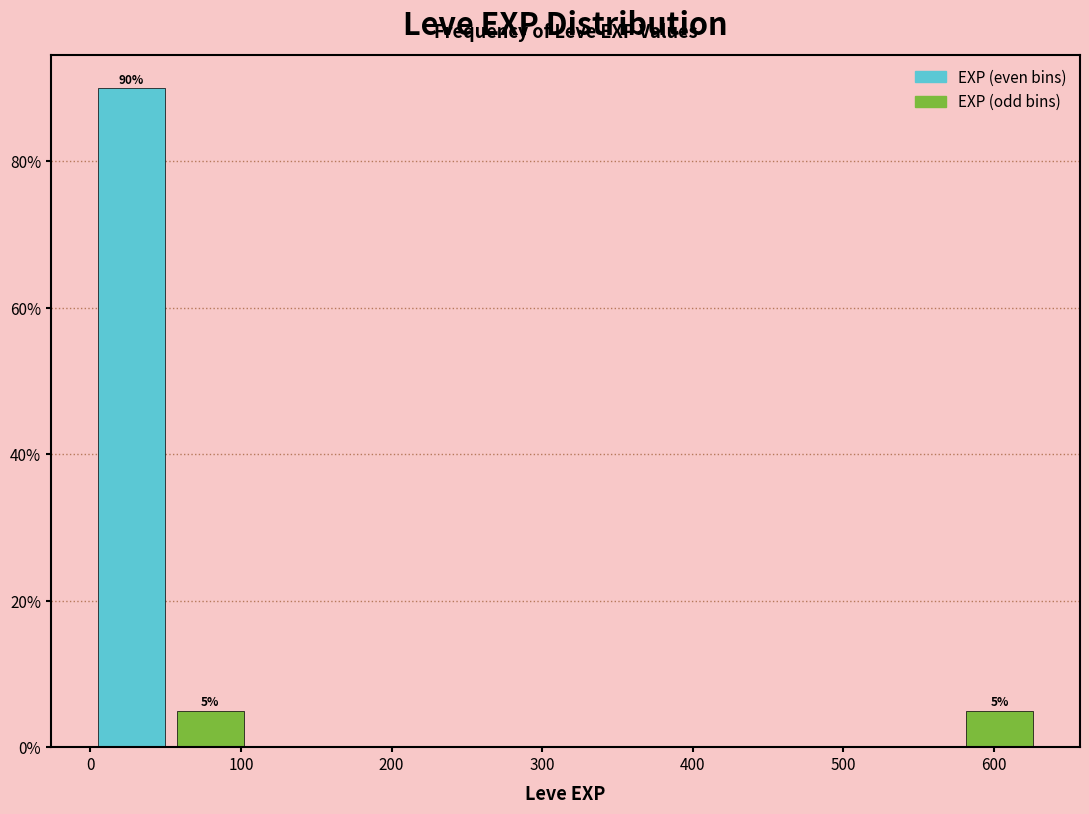

Over which range of the x-axis is the bar tallest?

0 to 50